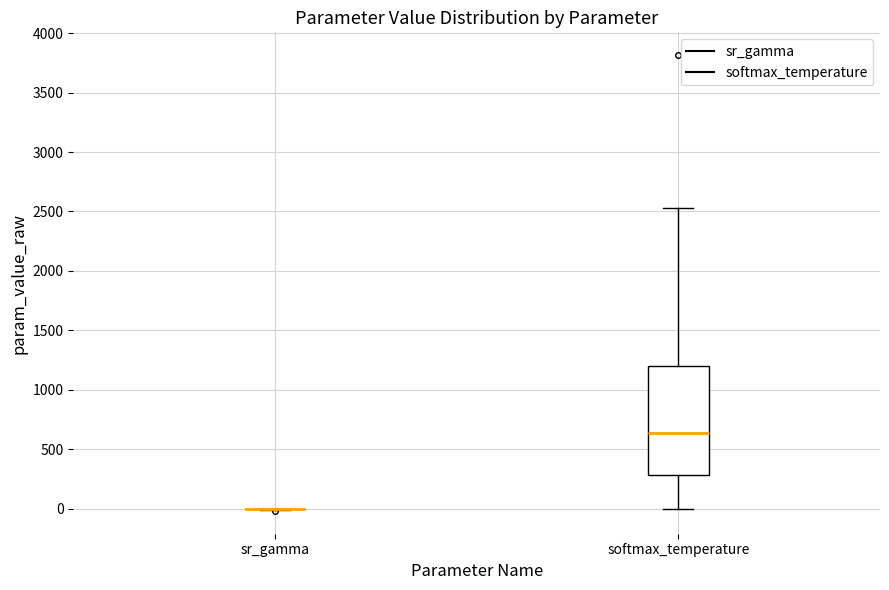

Comparing the boxes themselves (not the whiskers), which one is the tallest?

softmax_temperature